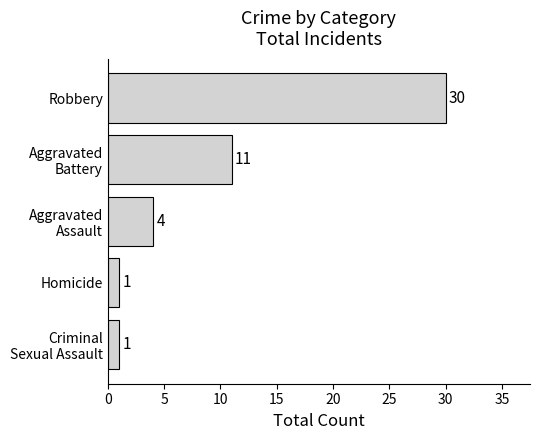

Reading top to bottom, transcribe all the data shown in this chart.

30	11	4	1	1